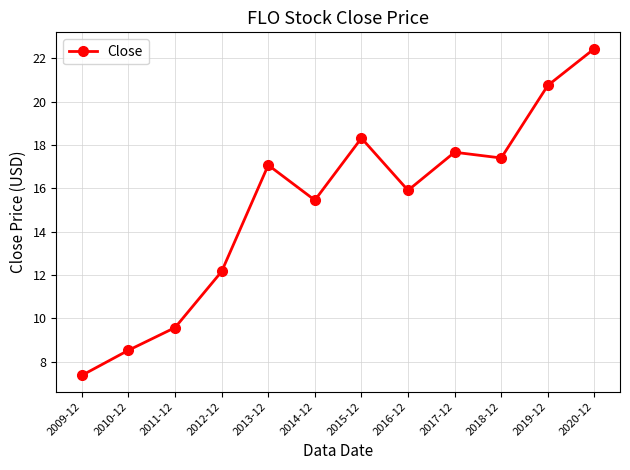

What is the label of the 12th point from the left?

2020-12